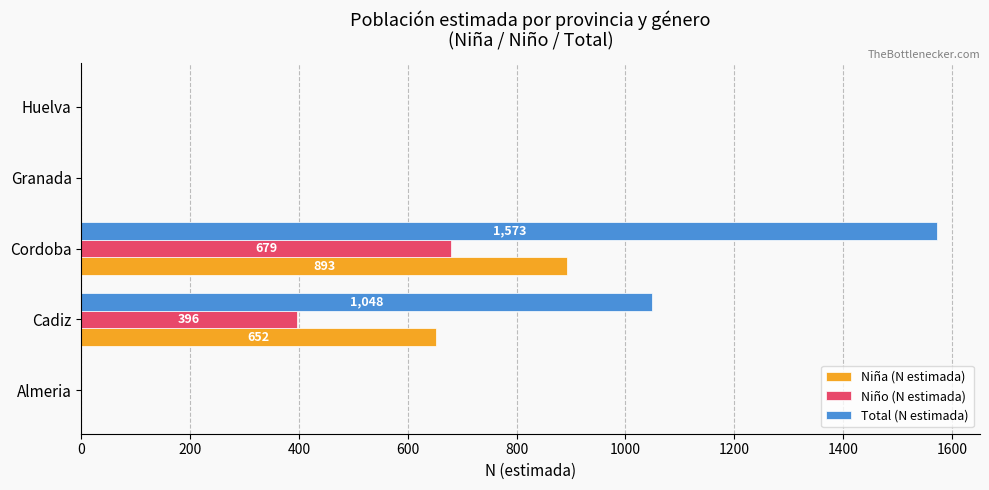

Which series has the largest total across all categories?

Total (N estimada)